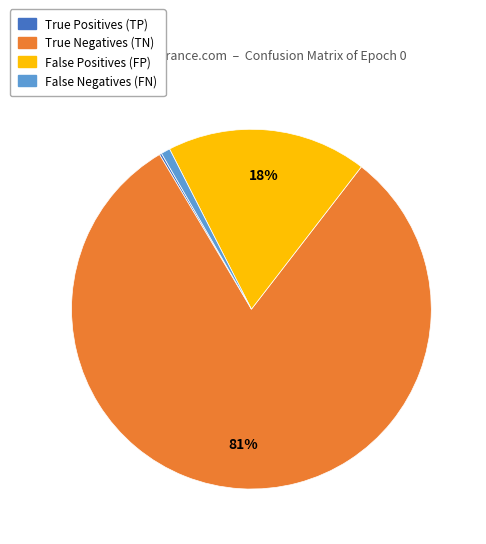

Is there any slice that represents more than half of the pie?

Yes